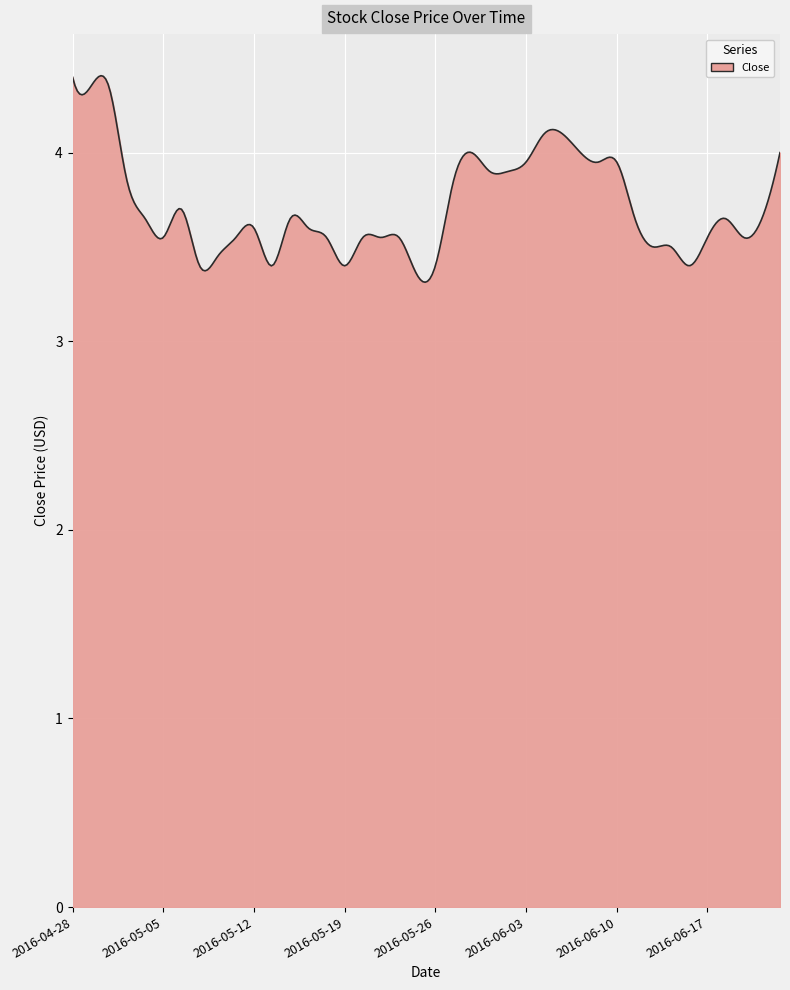

What is the minimum value shown in the chart?

3.3